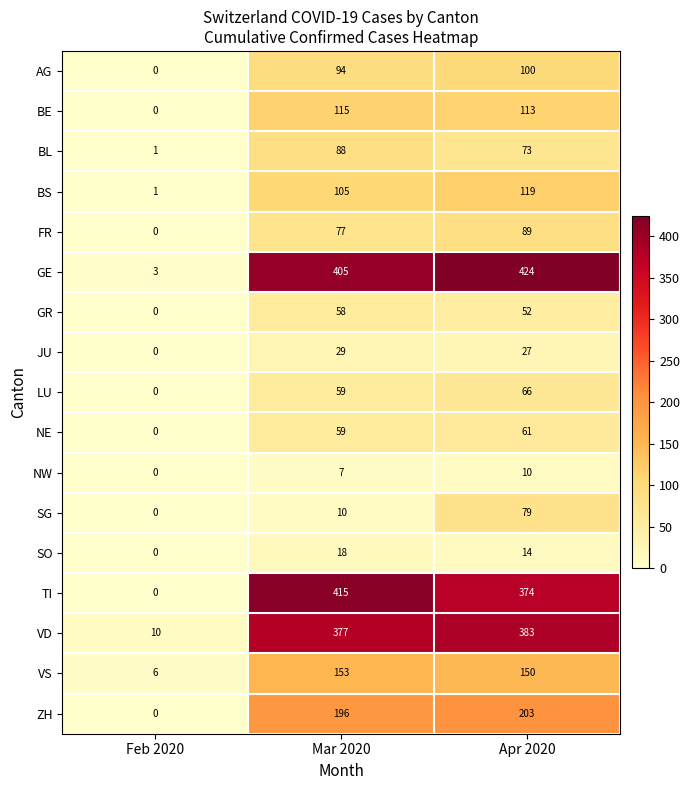

How many BS values are between 1 and 119?

3